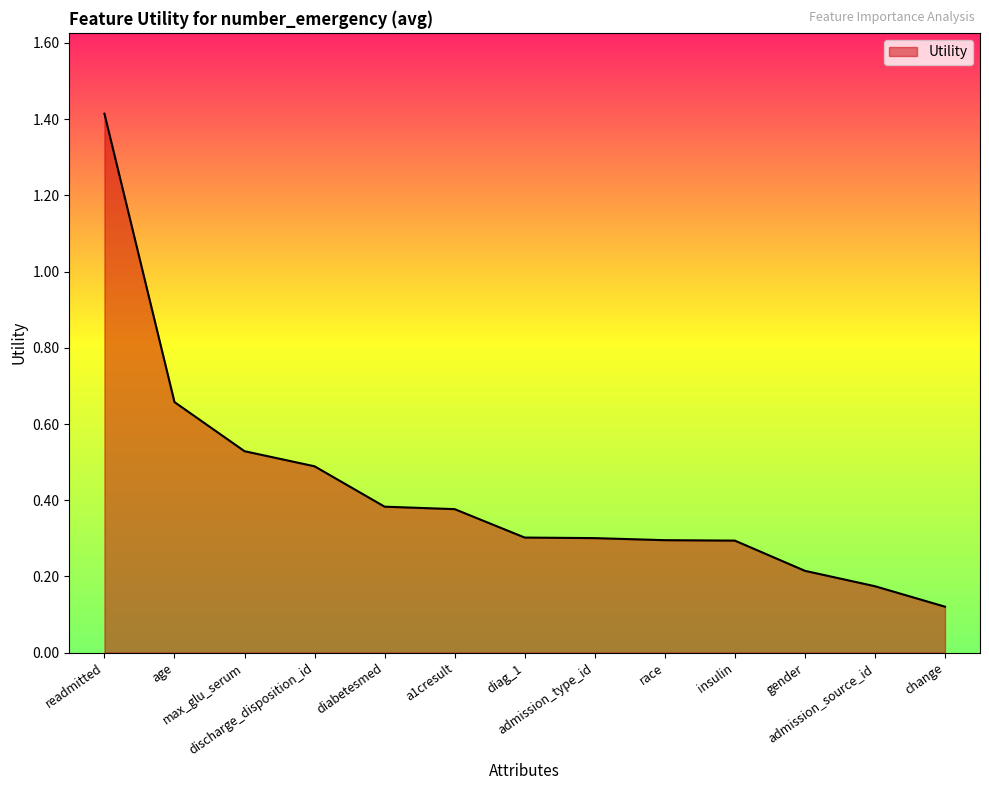

List the labels in order of value, largest first.

readmitted, age, max_glu_serum, discharge_disposition_id, diabetesmed, a1cresult, diag_1, admission_type_id, race, insulin, gender, admission_source_id, change